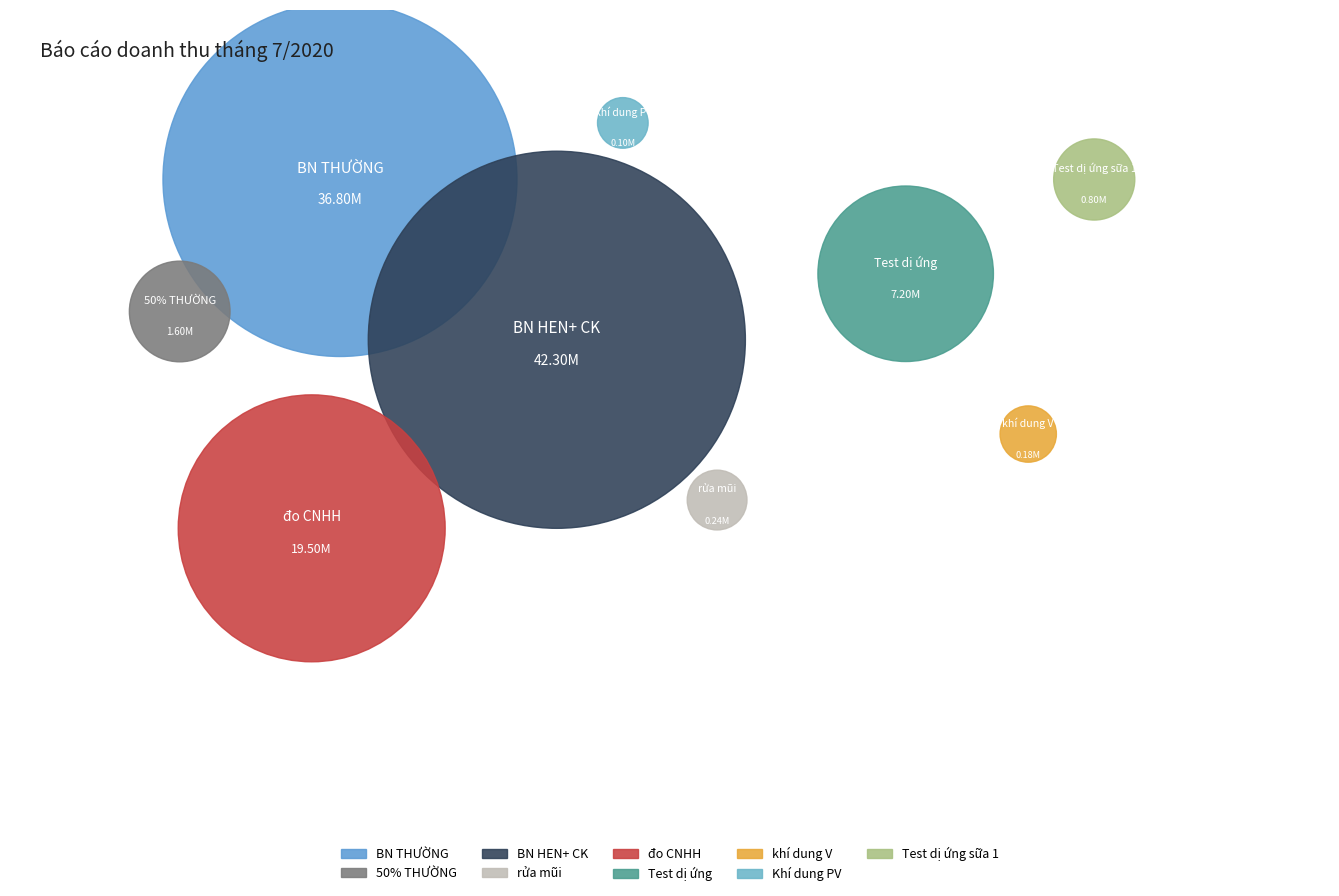

Is there any slice that represents more than half of the pie?

No